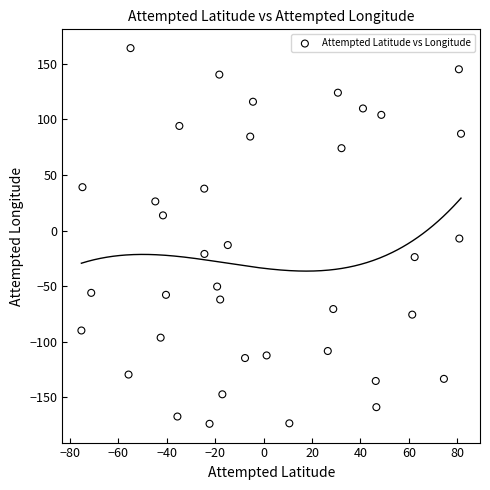

What is the range of X values (max minus min)?

156.7